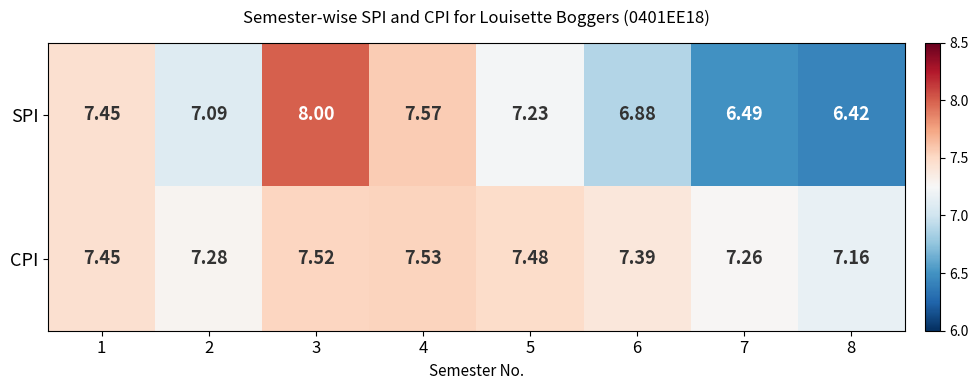

List the series in order of their peak value, highest first.

SPI, CPI